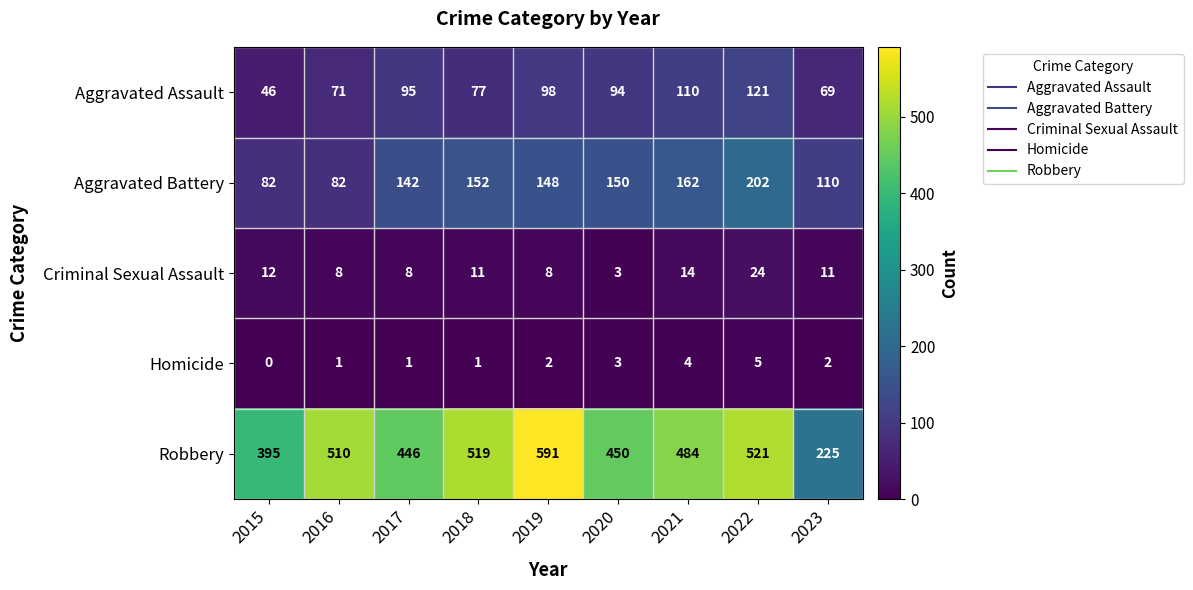

Which label corresponds to the smallest value in the chart?

2015